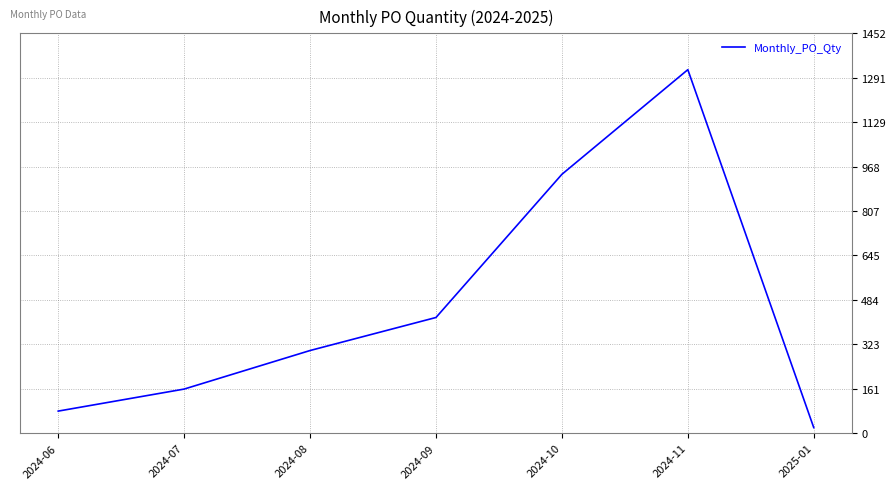

What is the smallest value displayed?

20